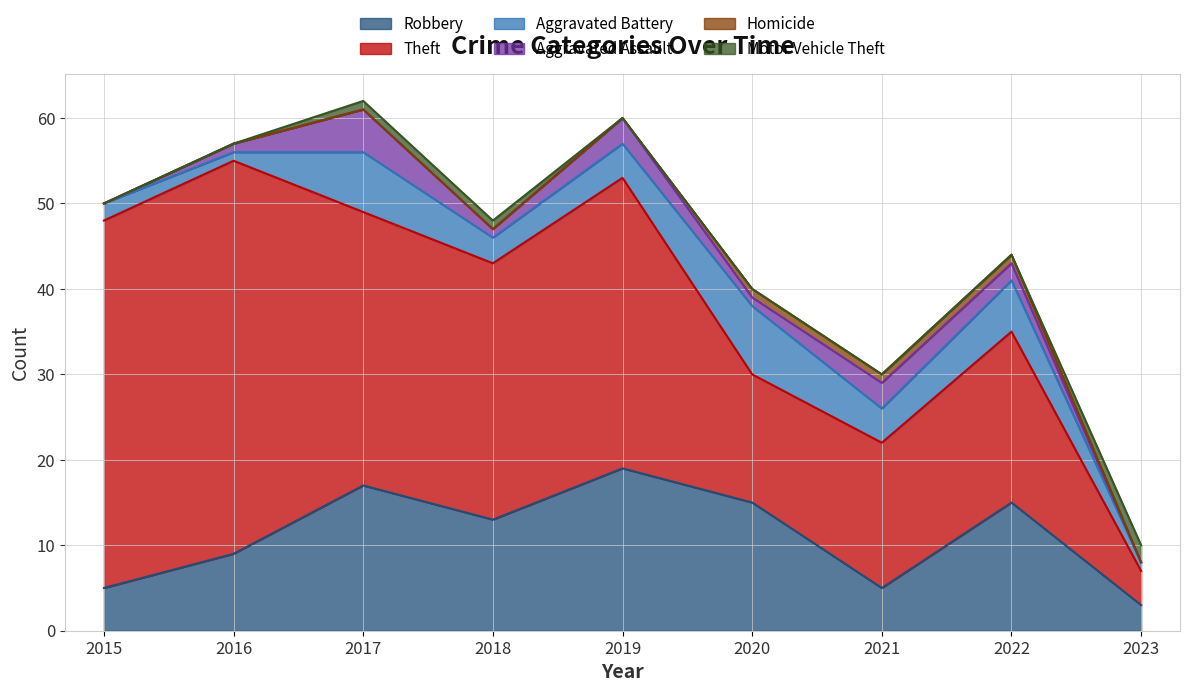

What value does the Theft series have at 2021, to the nearest 5?

15